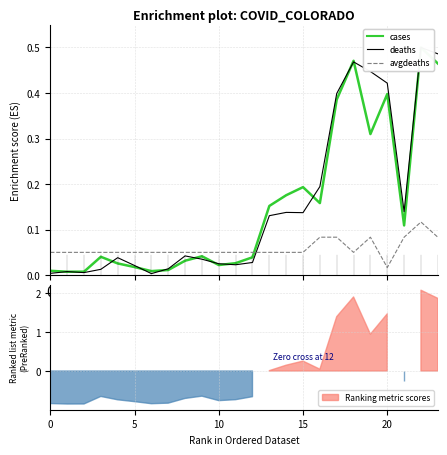

At which category is the sum across all series the highest?

22